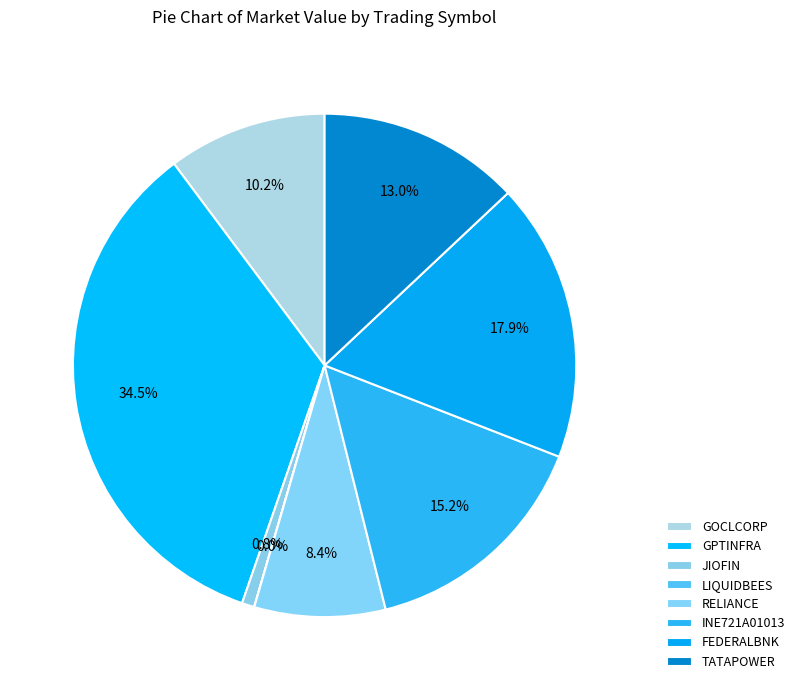

To the nearest percent, what is the combined percentage of TATAPOWER and GOCLCORP?

23%